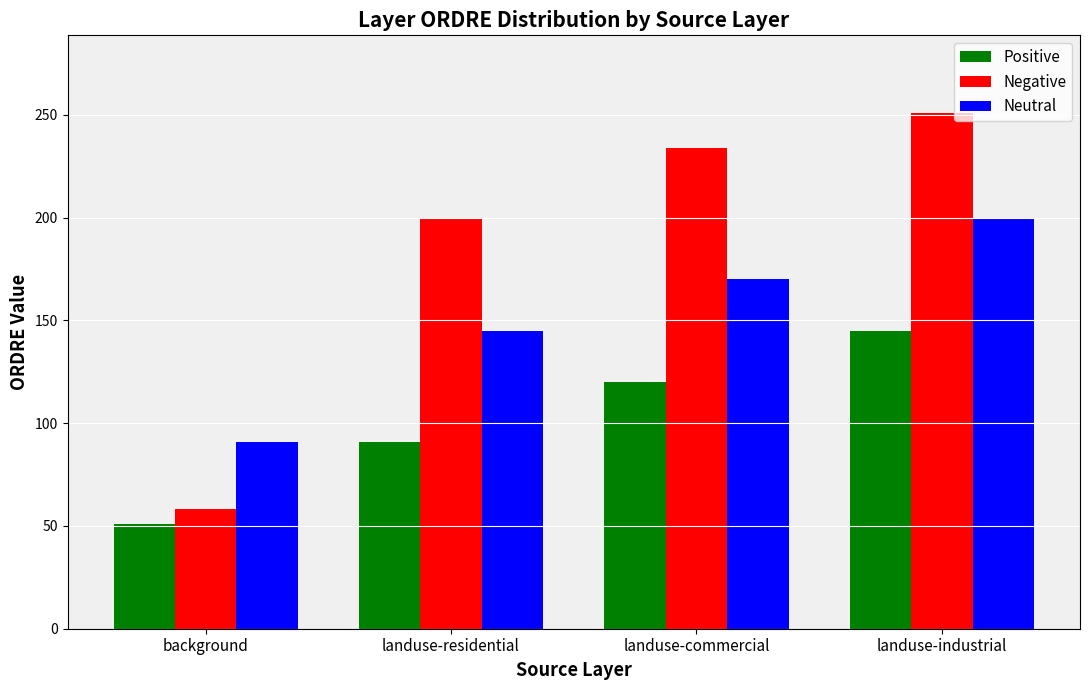

Is the value of Negative at background greater than the value of Positive at landuse-commercial?

No